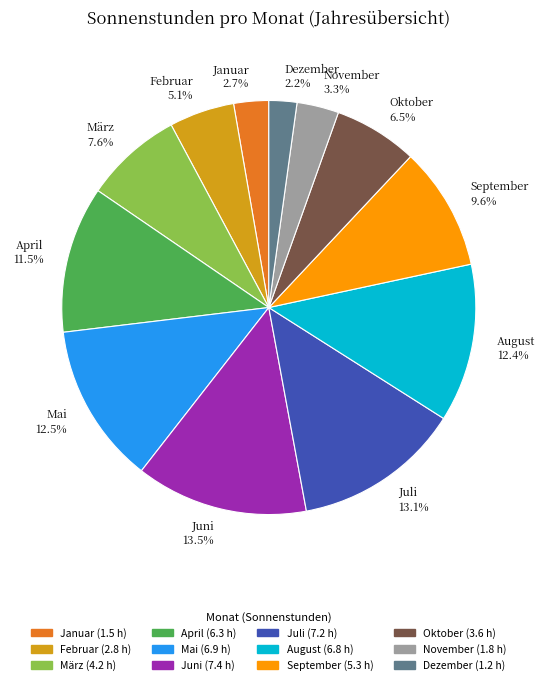

To the nearest percent, what is the difference between the Dezember and Juli slice percentages?

11%